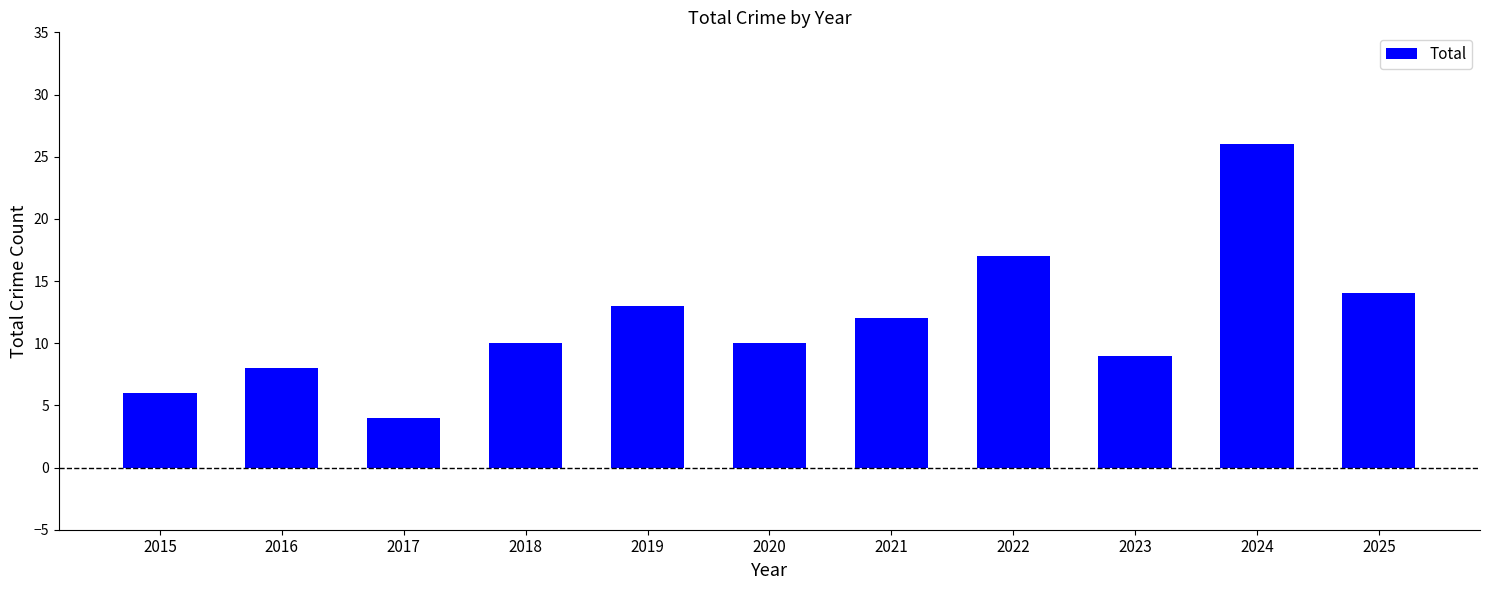

Reading left to right, list all the values displayed in this chart.

2015=6	2016=8	2017=4	2018=10	2019=13	2020=10	2021=12	2022=17	2023=9	2024=26	2025=14